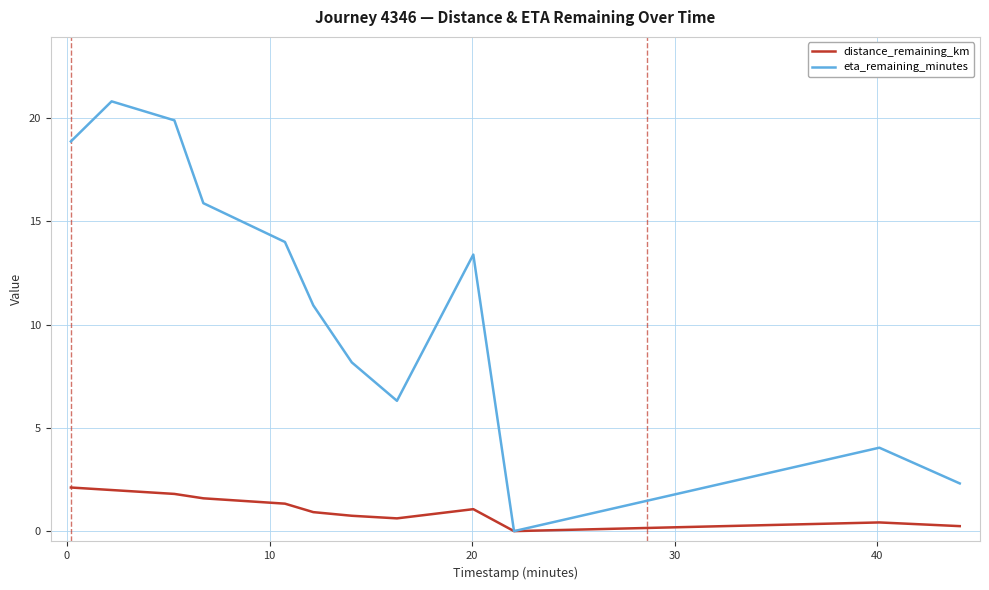

Rank the series by their average value, from lowest to highest.

distance_remaining_km, eta_remaining_minutes